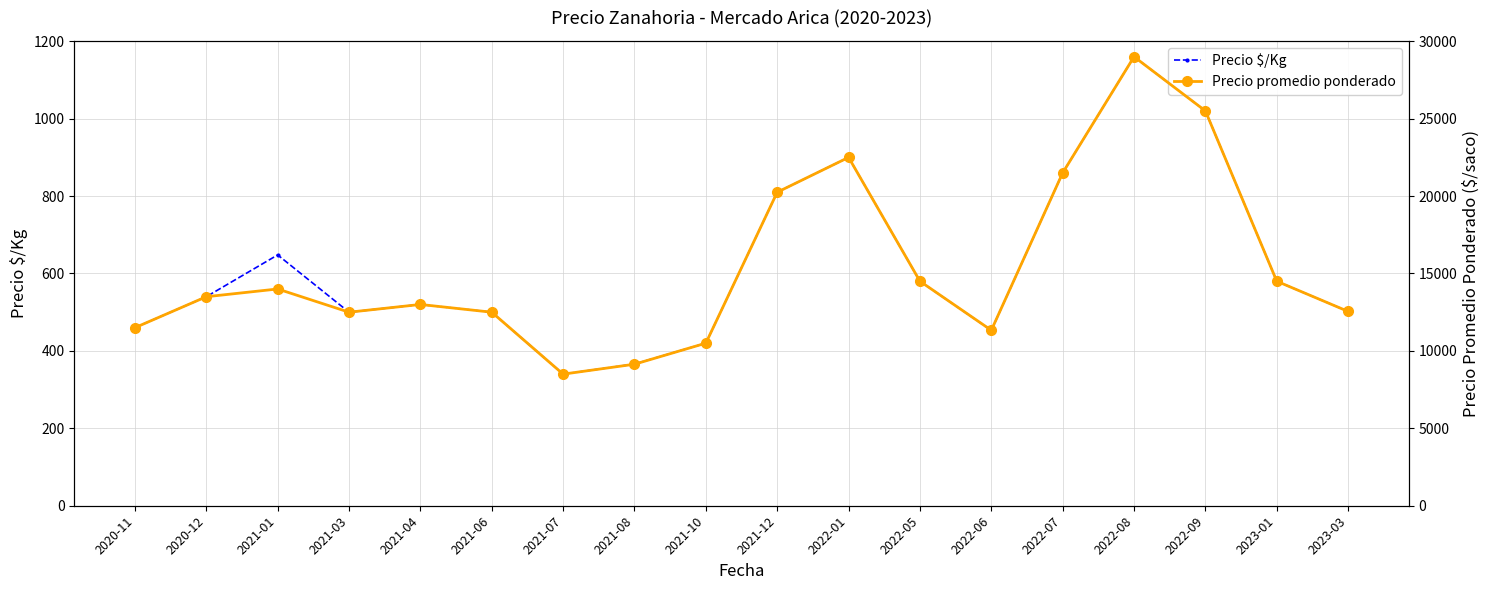

The Precio $/Kg series shows 1108 at 2021-01. True or false?

False